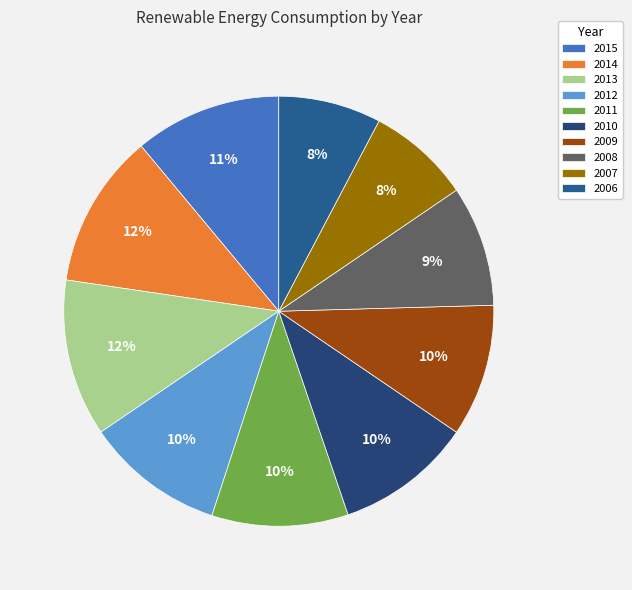

To the nearest percent, what is the combined percentage of 2014 and 2008?

21%